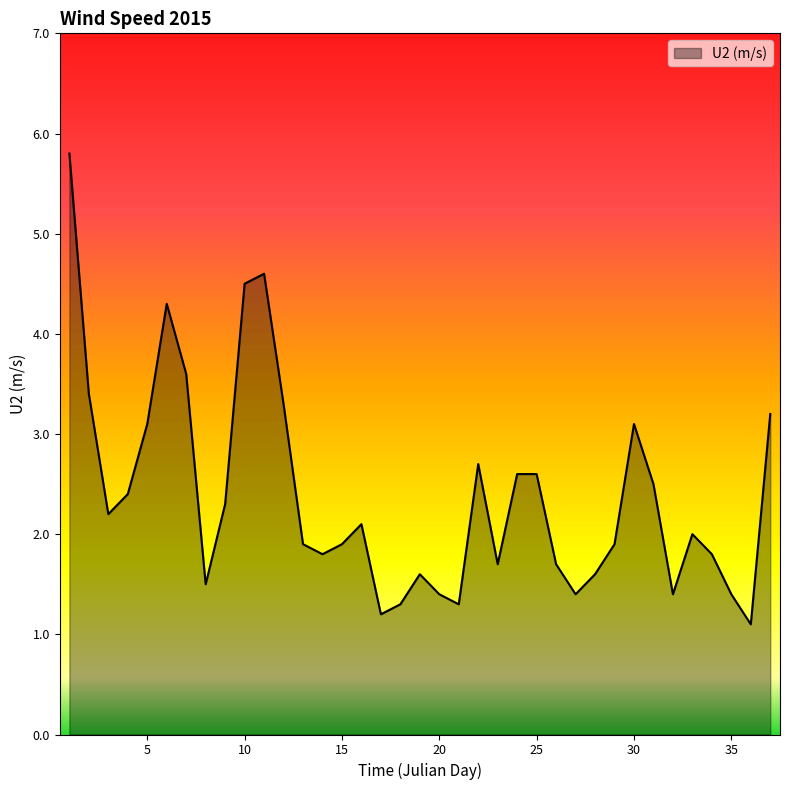

What is the difference between the maximum and minimum values?

4.7